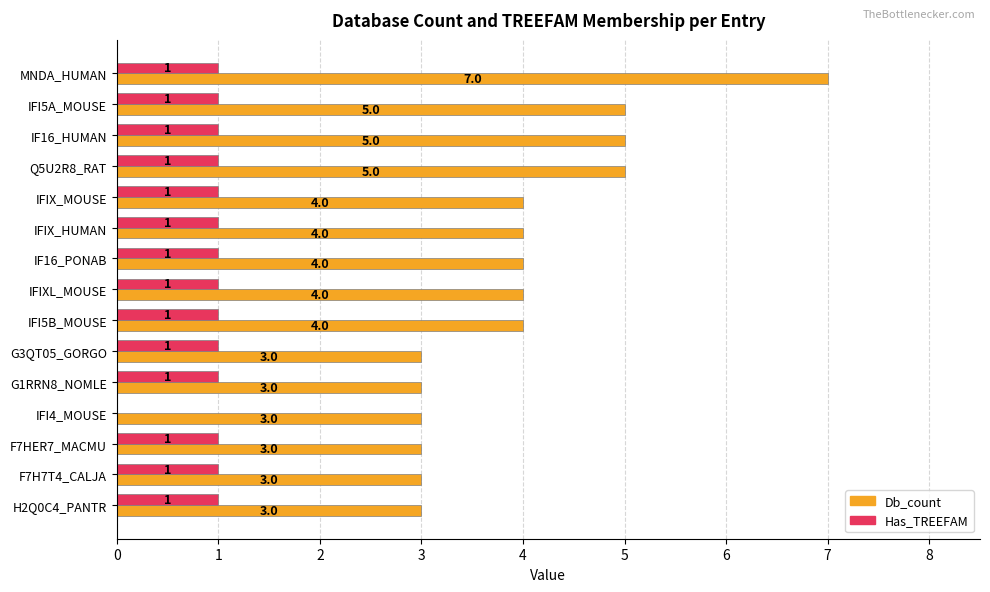

The Db_count series shows 5 at IF16_HUMAN. True or false?

True